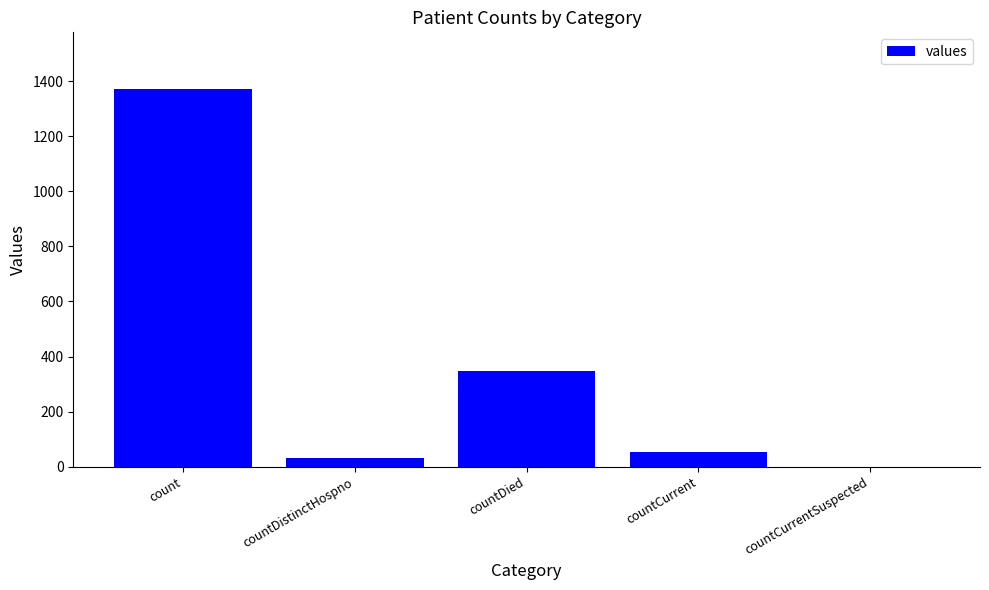

How many categories are shown in the chart?

5